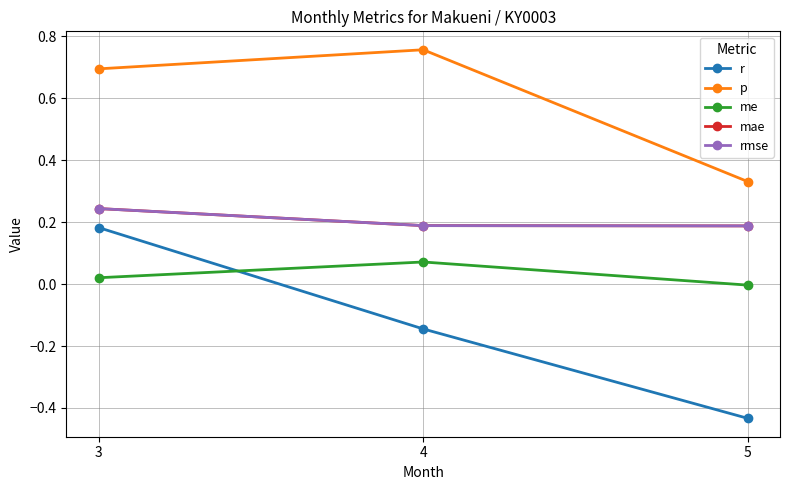

Which series has the largest range (max minus min)?

r